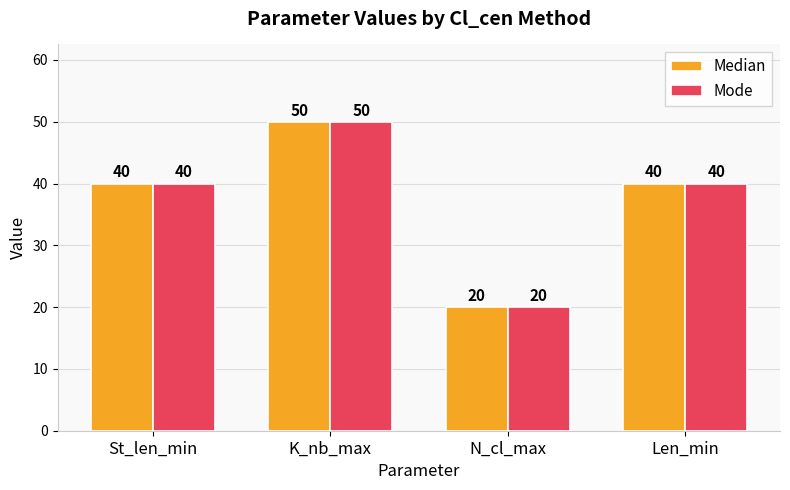

What value does the Median series have at Len_min?

40